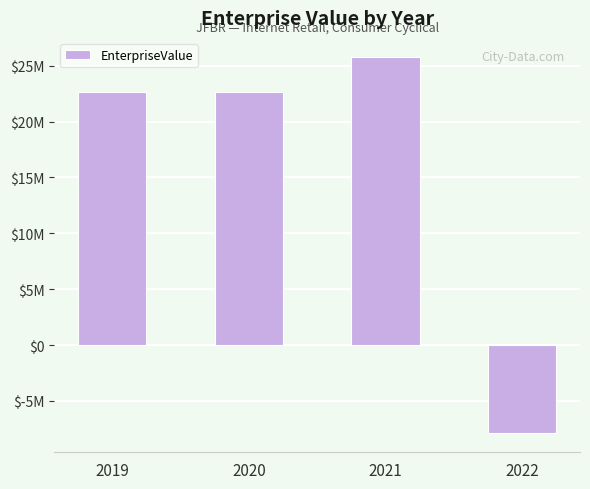

List the labels in order of value, largest first.

2021, 2020, 2019, 2022